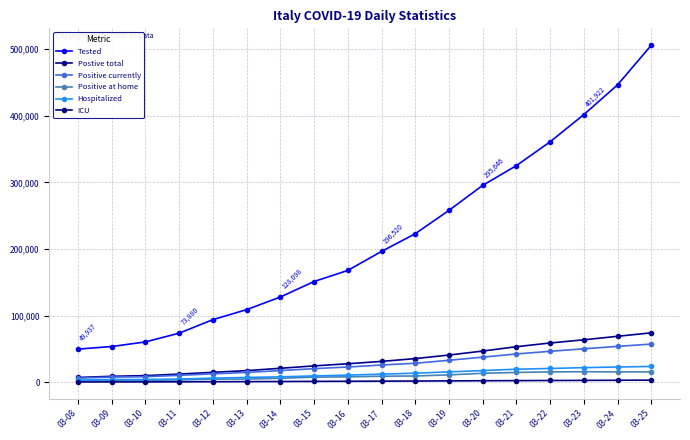

What is the maximum value shown in the chart?

506001